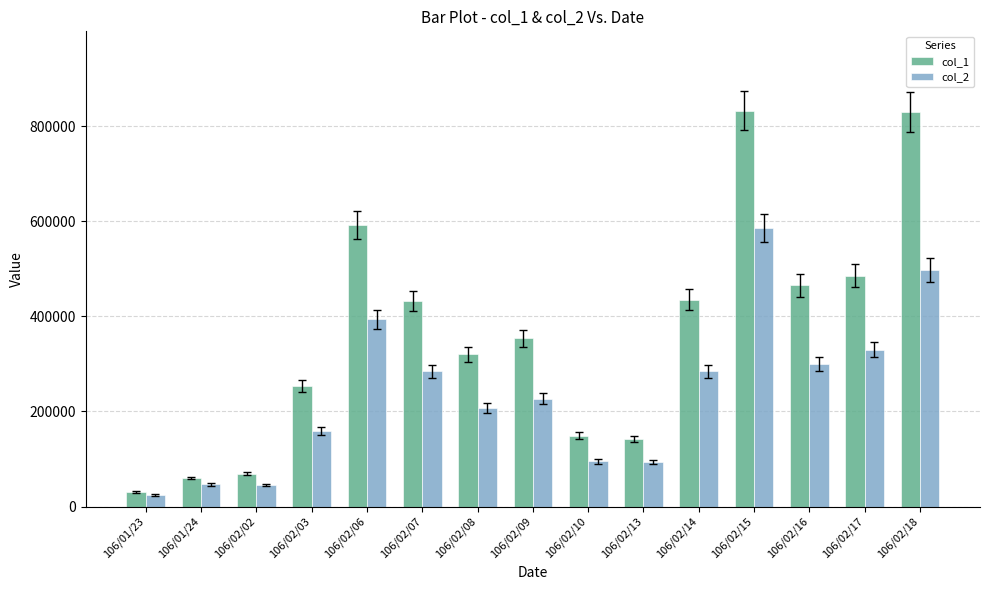

At how many categories does at least one series exceed 726922?

2